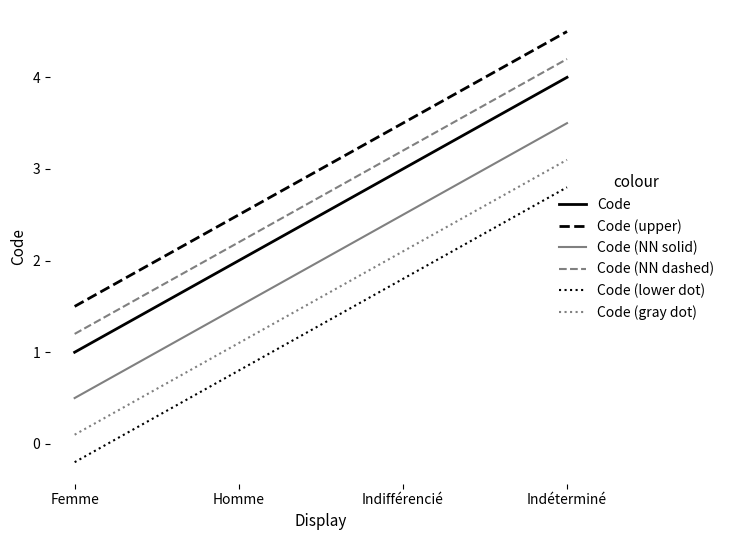

Reading left to right, what are all the values shown in this chart?

Code: 1.0	2.0	3.0	4.0
Code (upper): 1.5	2.5	3.5	4.5
Code (NN solid): 0.5	1.5	2.5	3.5
Code (NN dashed): 1.2	2.2	3.2	4.2
Code (lower dot): -0.2	0.8	1.8	2.8
Code (gray dot): 0.1	1.1	2.1	3.1